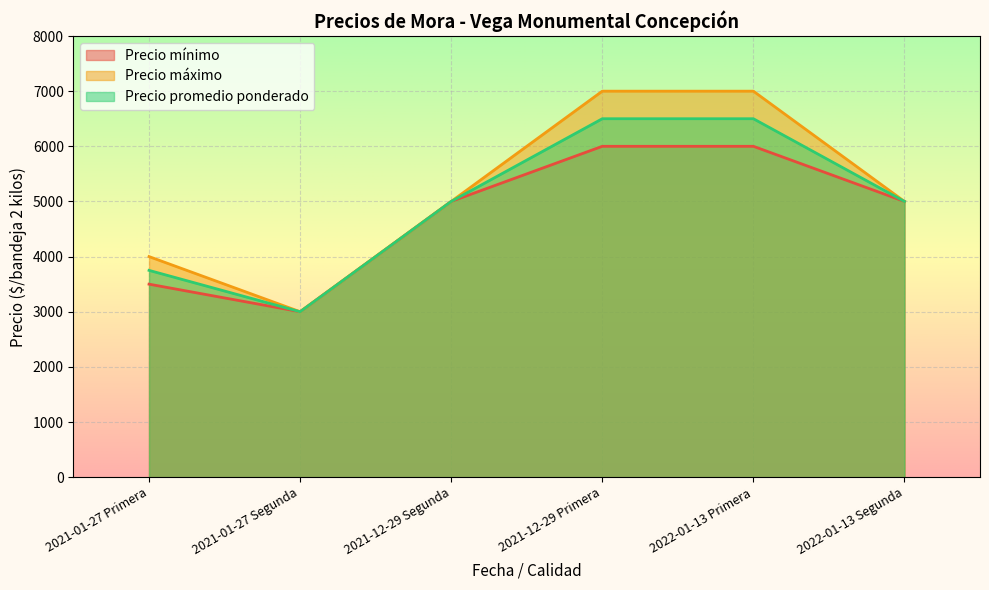

What is the value of the Precio promedio ponderado point at the 5th from the left?

6500